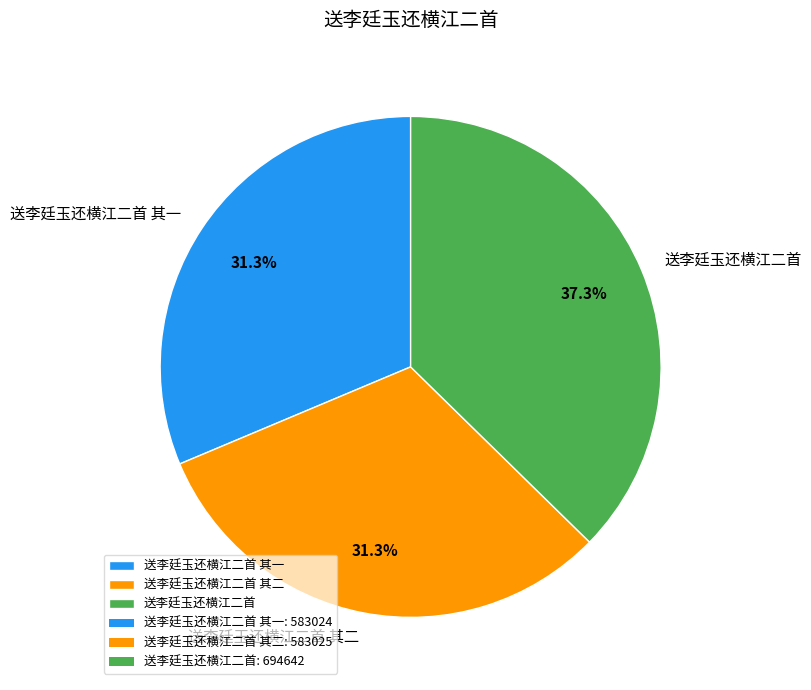

The 送李廷玉还横江二首 其一 slice represents 31% of the pie. True or false?

True